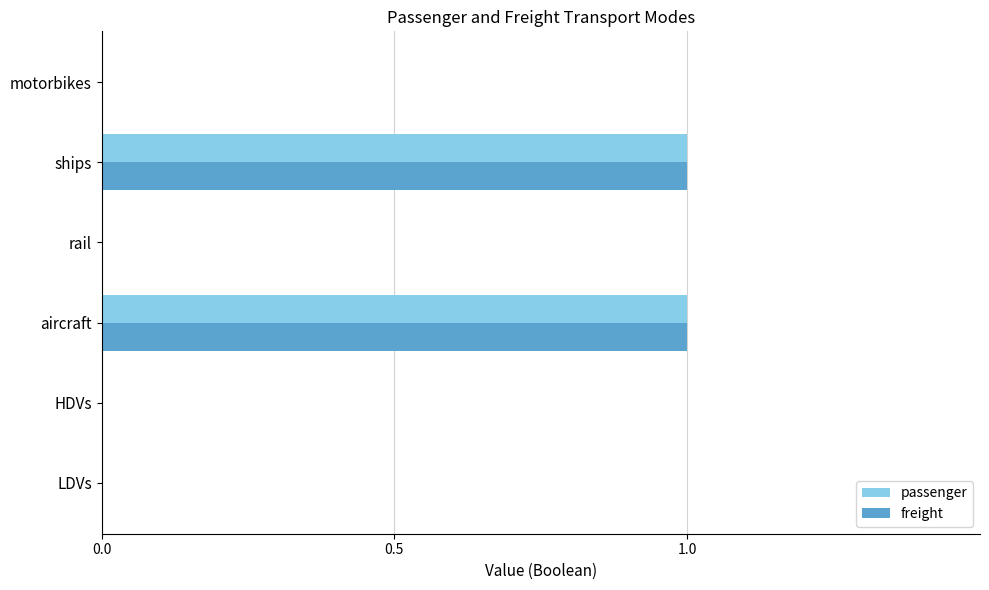

True or false: freight has a value of 0 at rail.

True